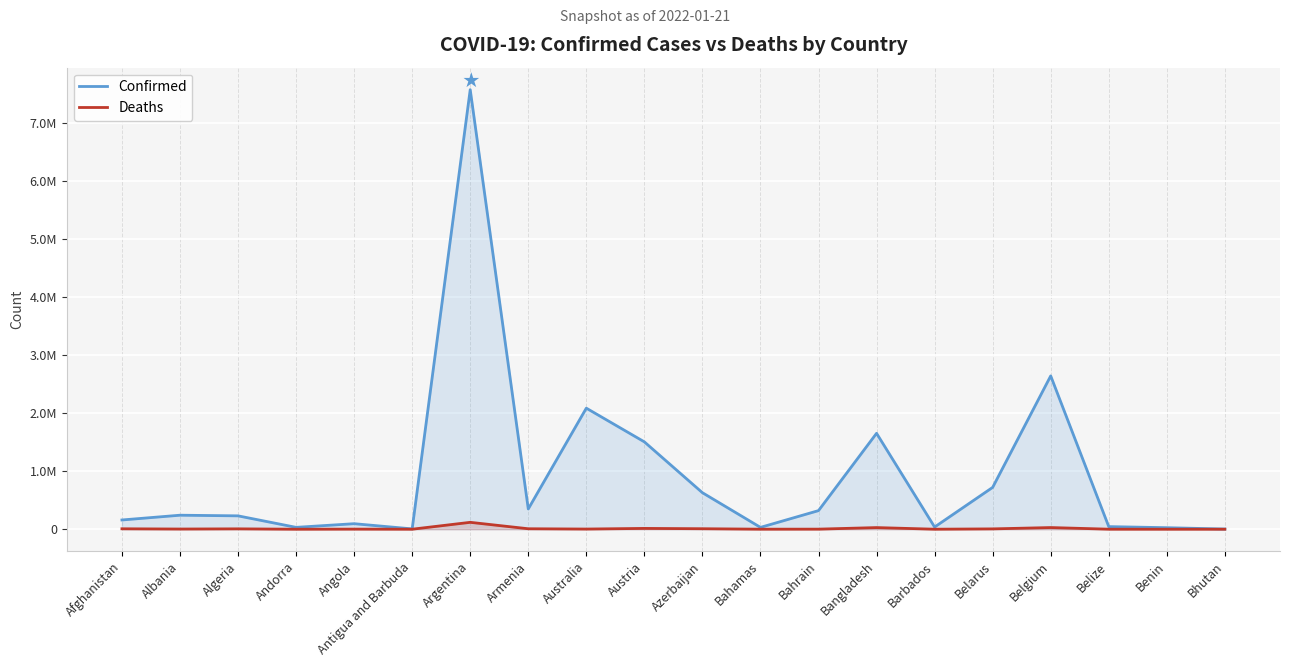

How many interior local valleys does the Deaths series have?

6